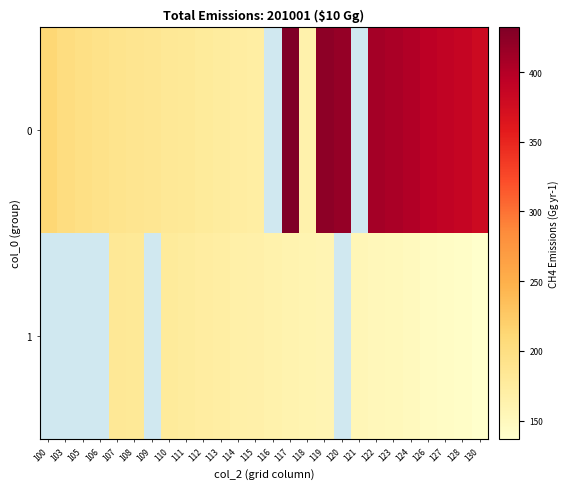

Which has a higher value, 126 or 117?

117